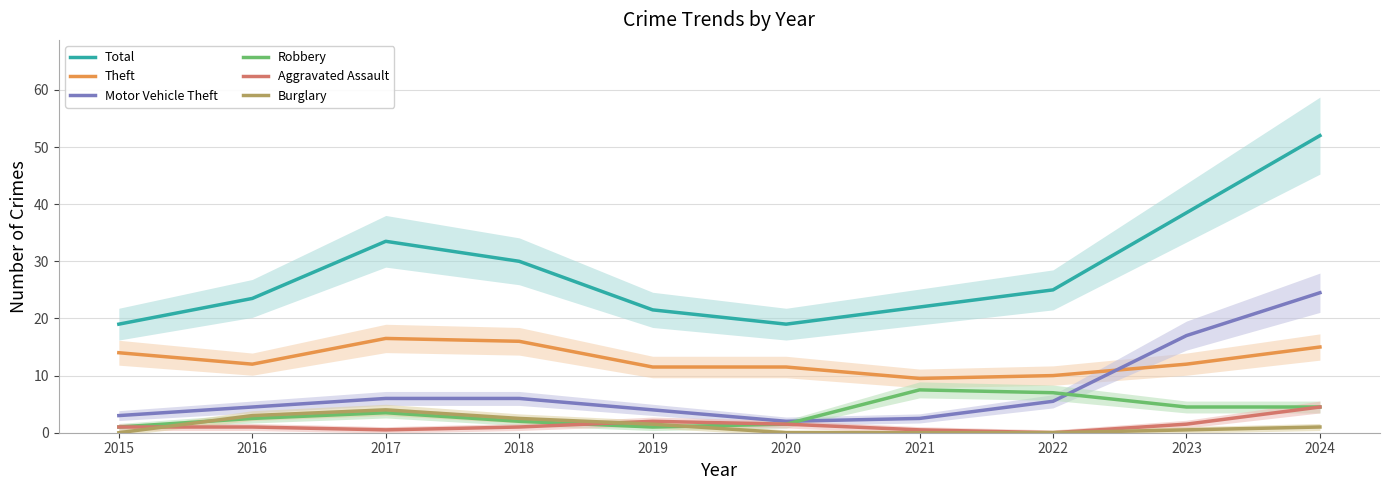

At which label is Burglary closest to 2?

2018